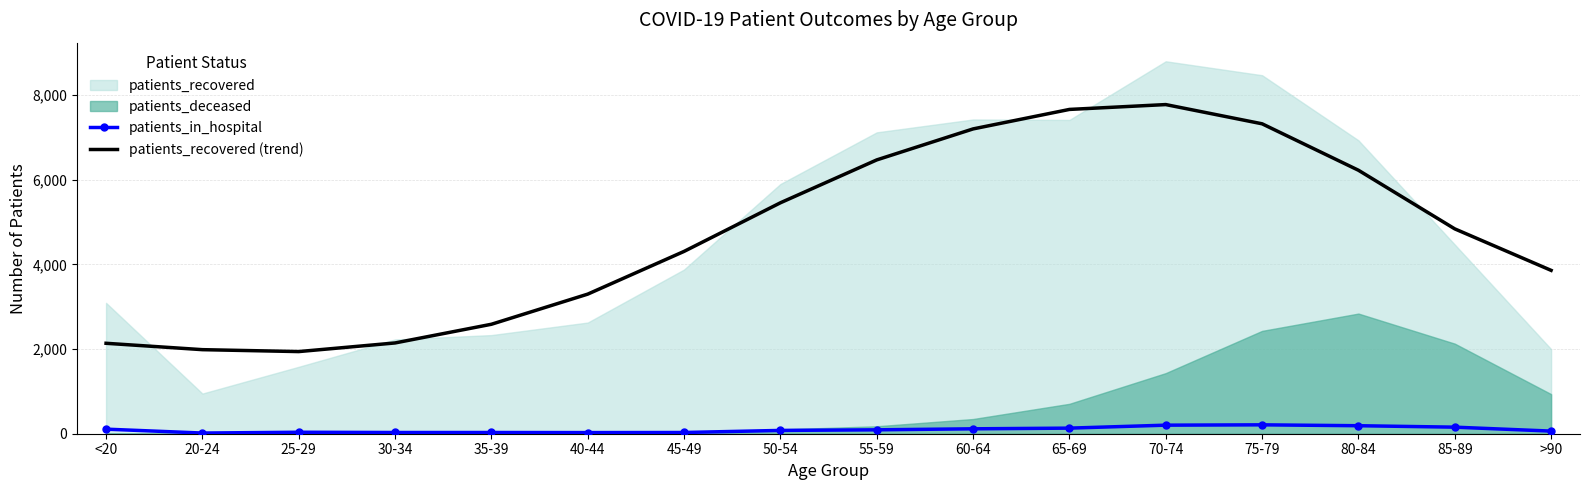

Is the value of patients_recovered (trend) at 45-49 greater than the value of patients_in_hospital at 50-54?

Yes